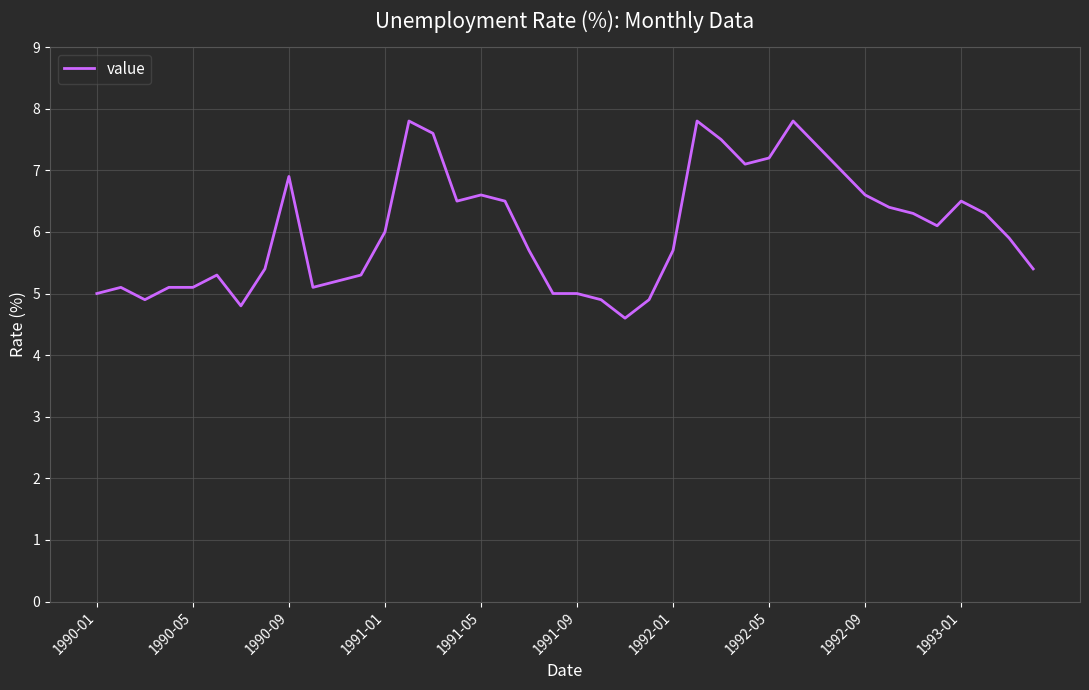

What is the maximum value shown in the chart?

7.8